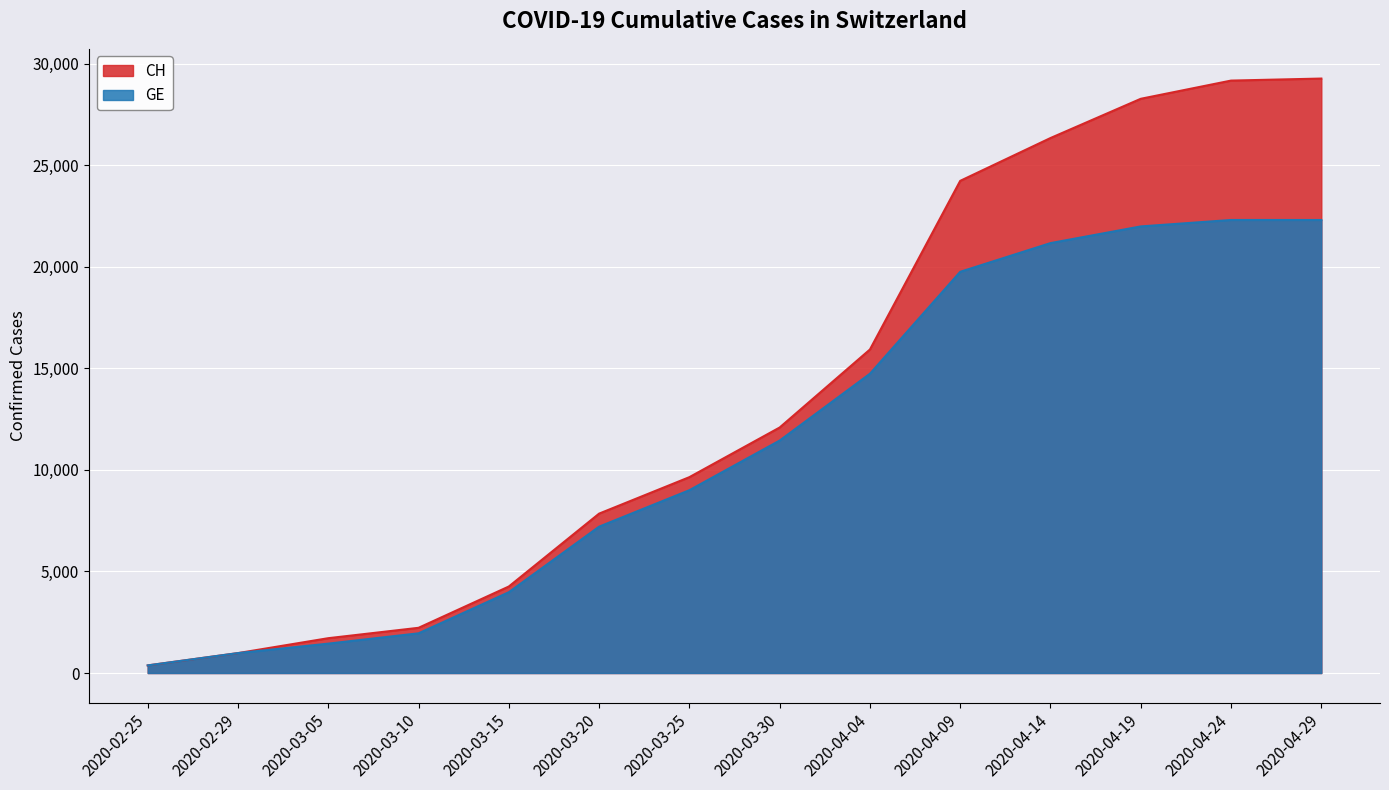

How many categories are shown in the chart?

14